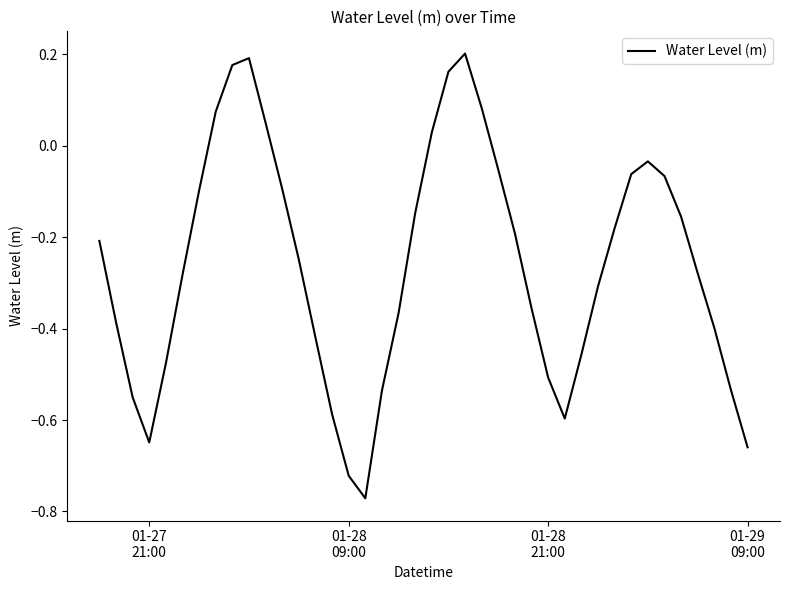

Reading left to right, transcribe all the data shown in this chart.

-0.2	-0.4	-0.5	-0.6	-0.5	-0.3	-0.1	0.1	0.2	0.2	0.1	-0.1	-0.2	-0.4	-0.6	-0.7	-0.8	-0.5	-0.4	-0.1	0.0	0.2	0.2	0.1	-0.1	-0.2	-0.4	-0.5	-0.6	-0.5	-0.3	-0.2	-0.1	-0.0	-0.1	-0.2	-0.3	-0.4	-0.5	-0.7